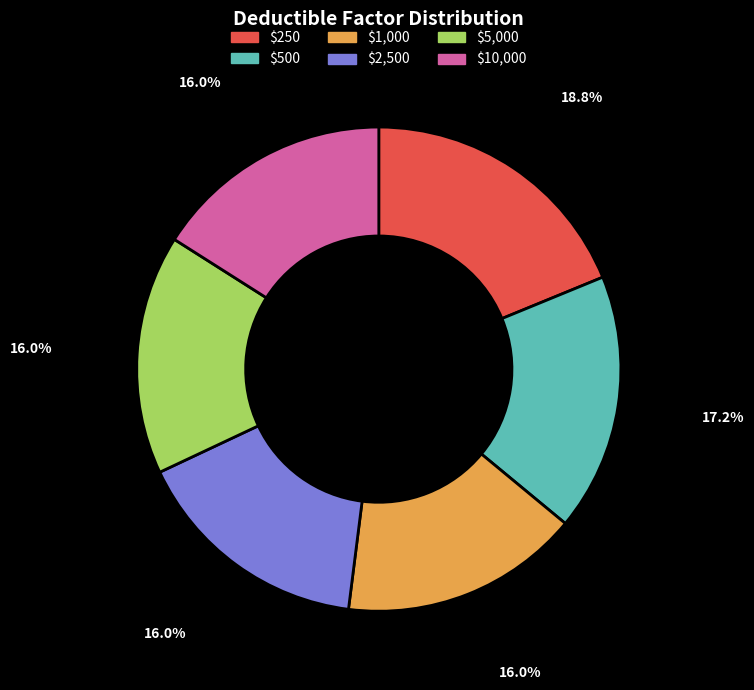

Is $250 the majority of the pie?

No